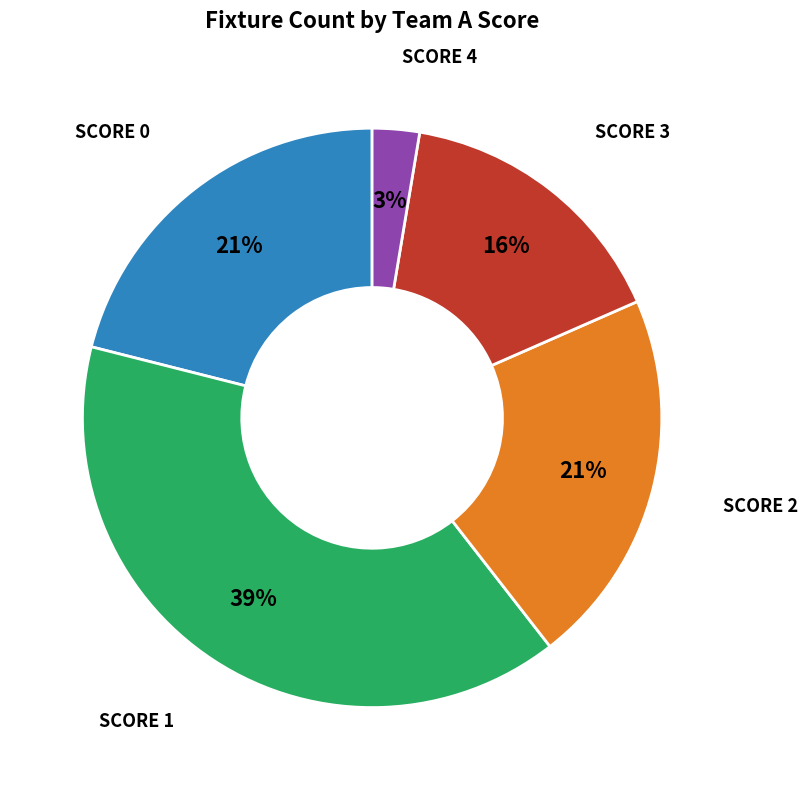

Does any single category account for the majority?

No